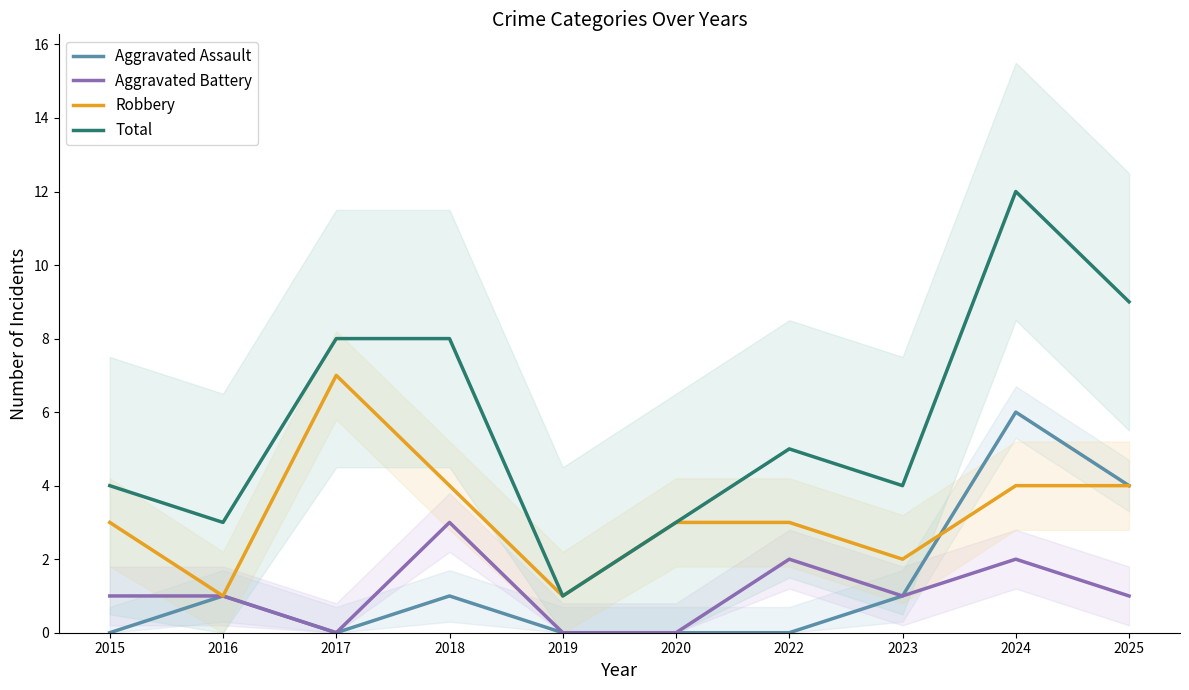

Is this an area chart (filled region under the line)?

No